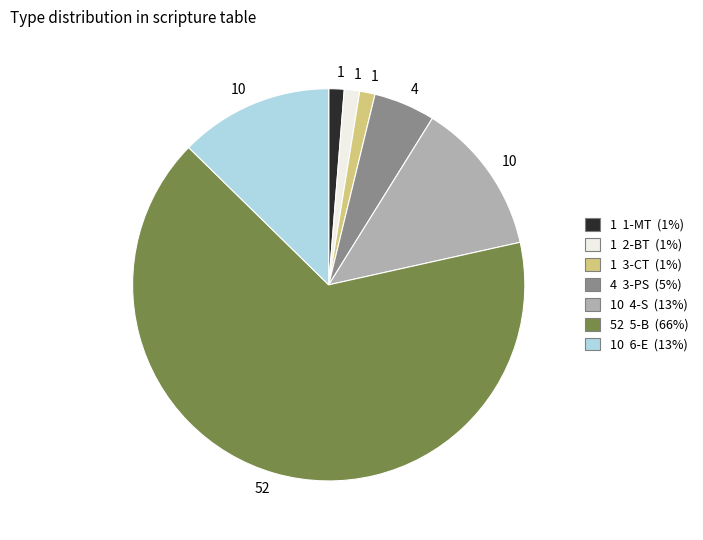

Does any single category account for the majority?

Yes